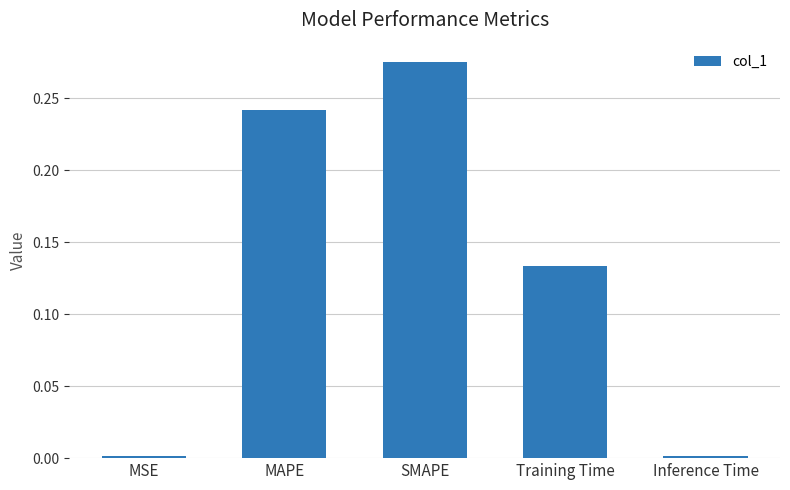

Which label corresponds to the largest value in the chart?

SMAPE